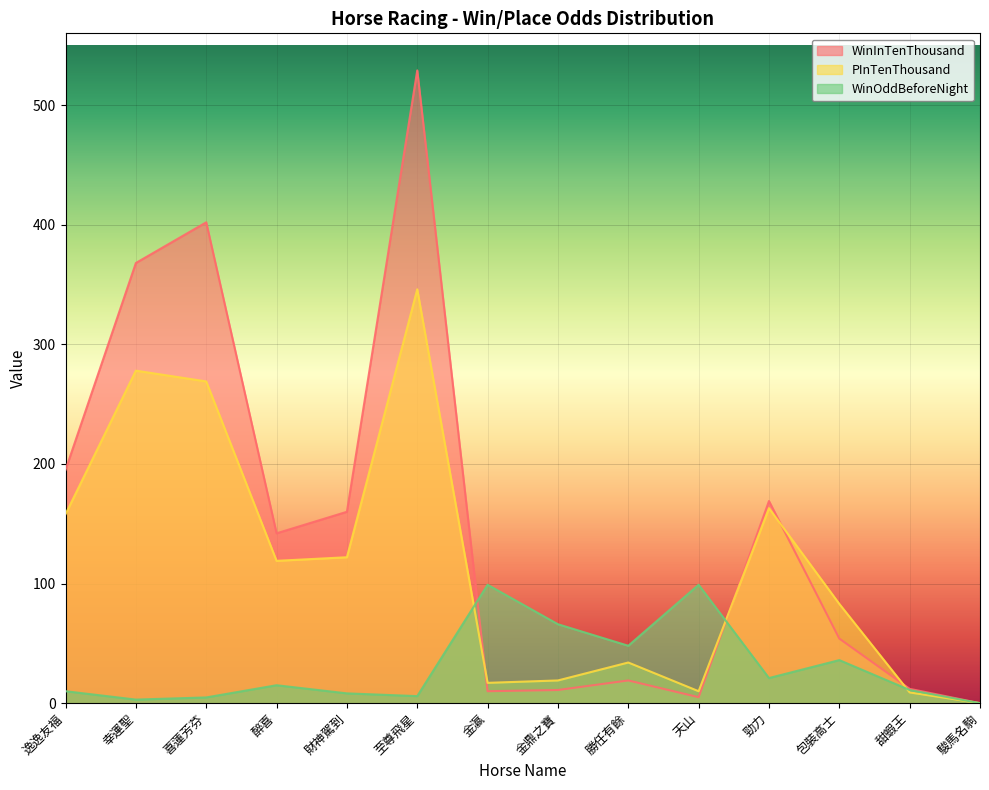

What is the spread (max minus min) of values at 幸運聖?

365.0